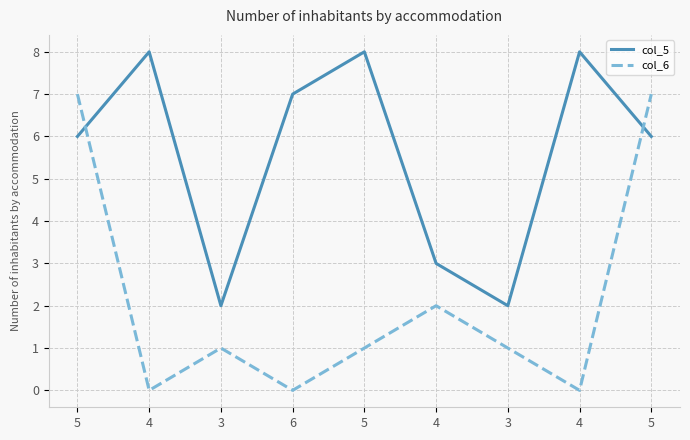

Which series changed the most between 5 and 5?

col_6